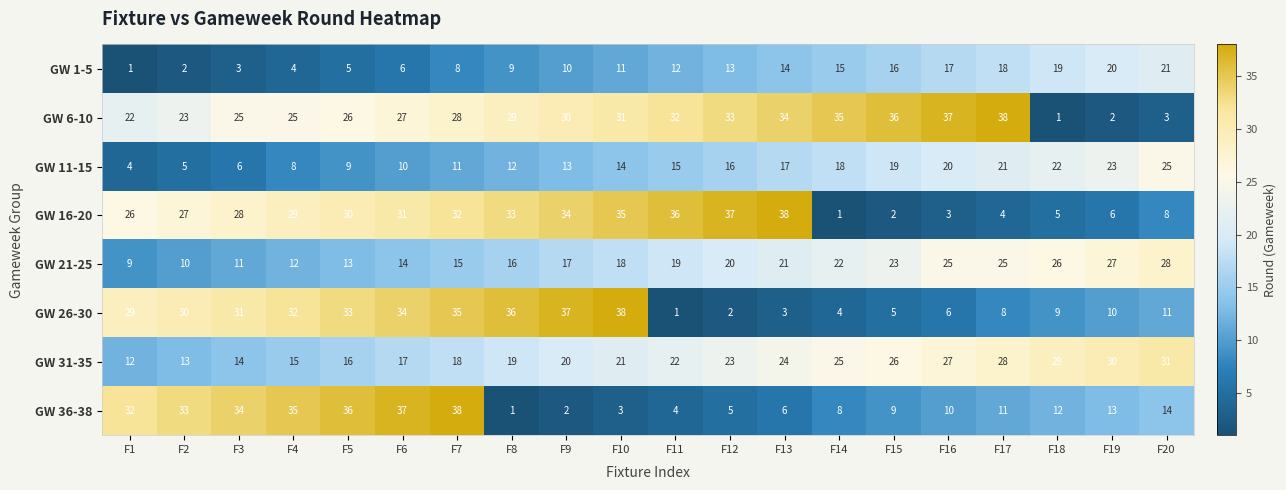

What is the difference between the highest and lowest values at F17?

34